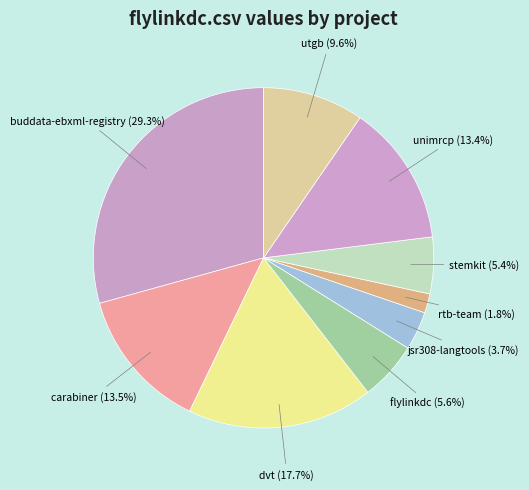

What percentage do unimrcp and dvt together represent?

31.1%